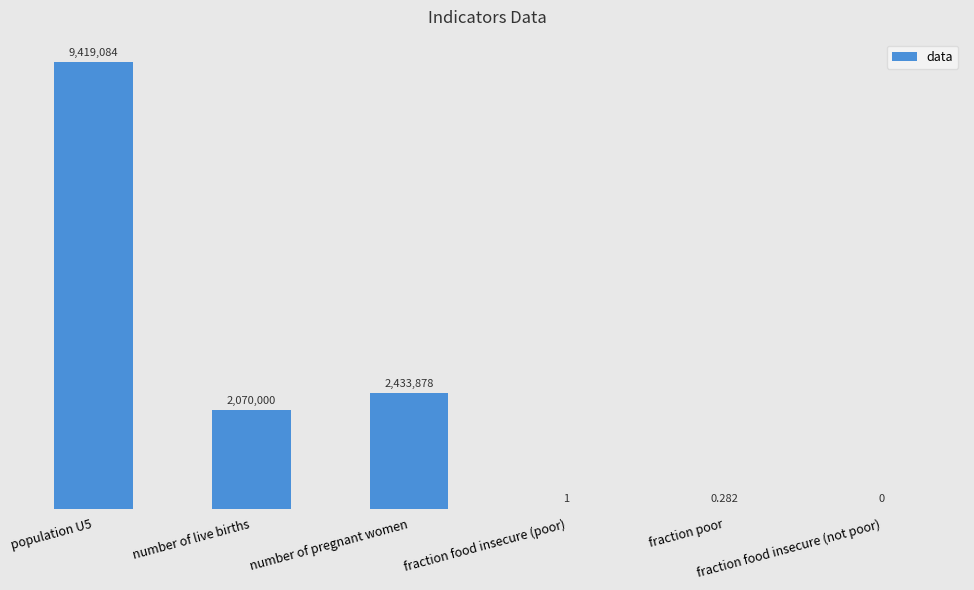

Rank the categories by value from lowest to highest.

fraction food insecure (not poor), fraction poor, fraction food insecure (poor), number of live births, number of pregnant women, population U5